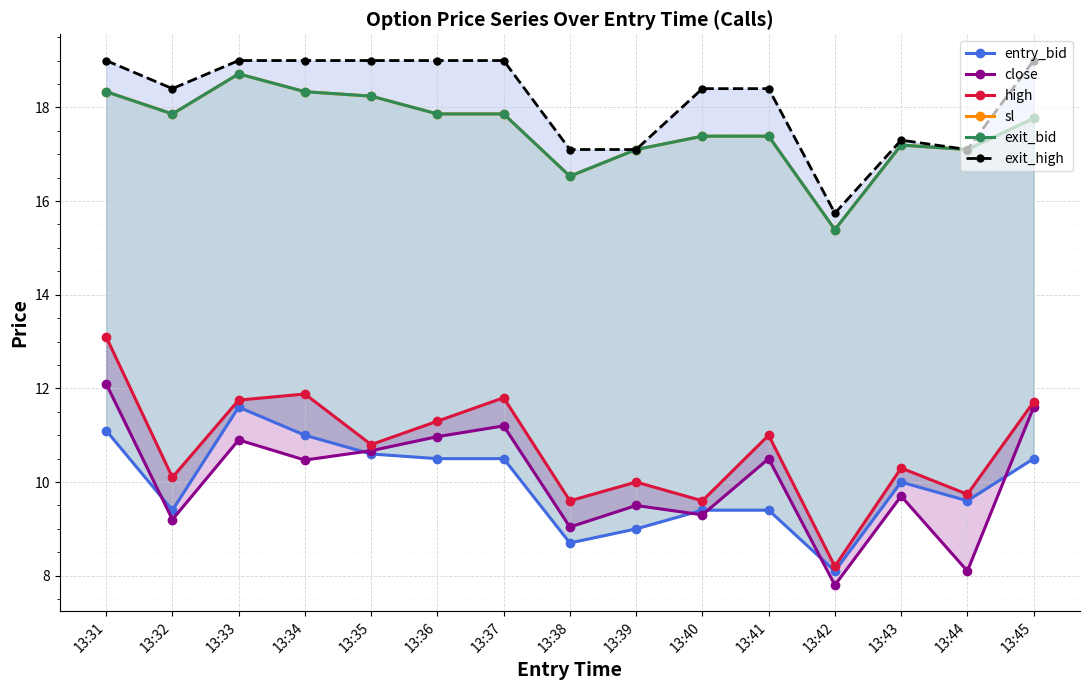

True or false: sl has a value of 30.7 at 13:40.

False